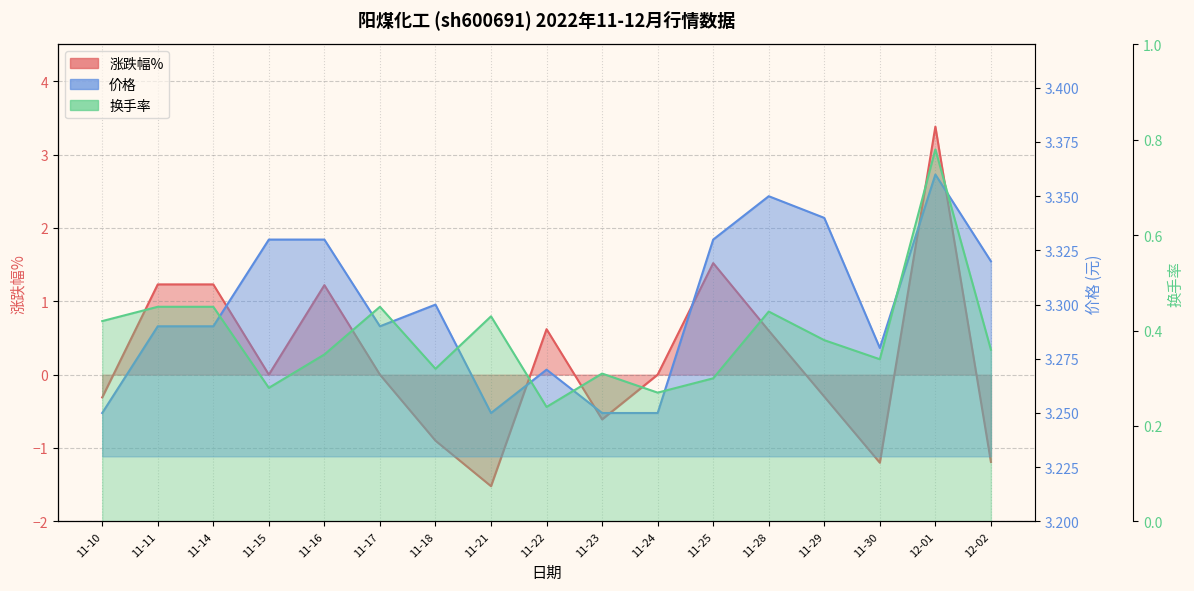

Which has a higher value, 12-01 or 11-25?

12-01